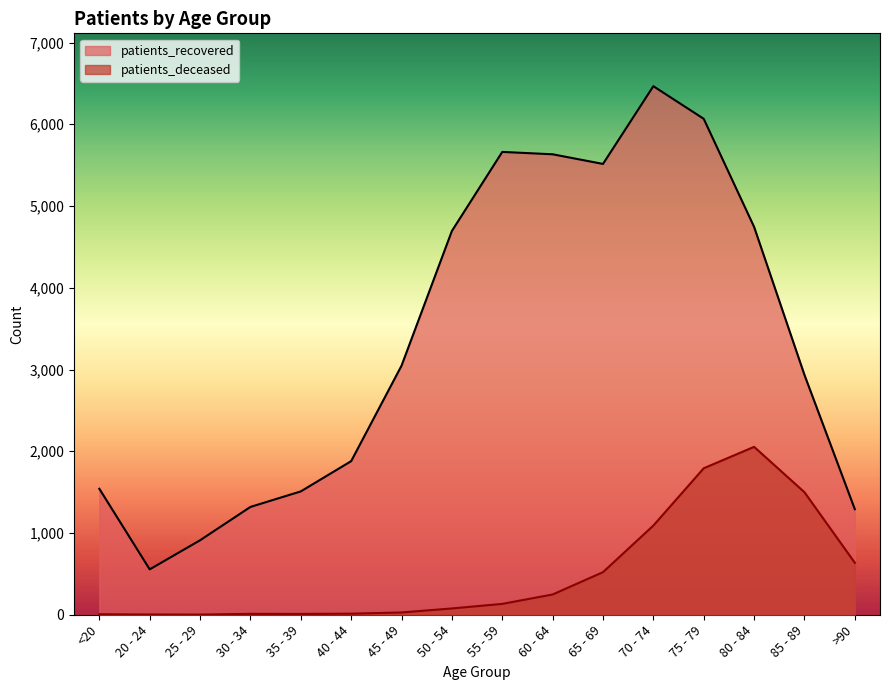

What is the sum of the patients_recovered values at 65 - 69 and 25 - 29?

6426